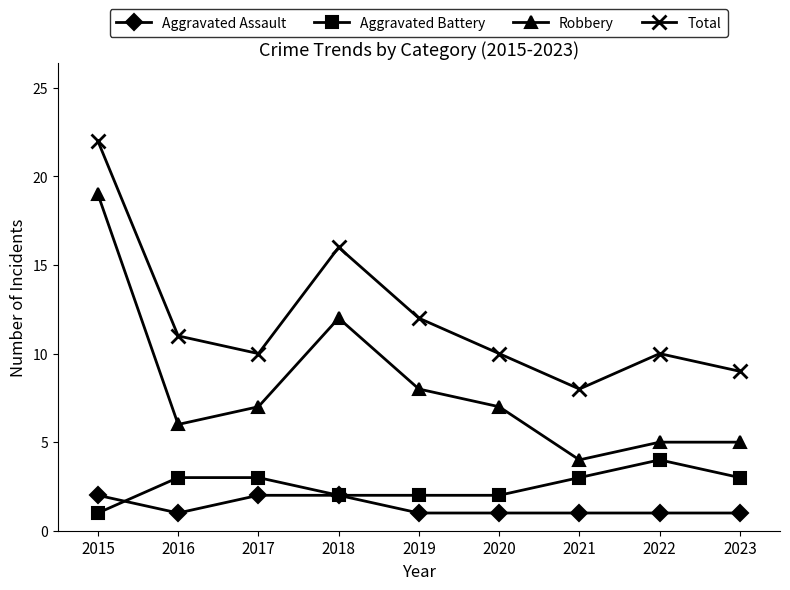

What is the difference between the Aggravated Battery values at 2017 and 2018?

1